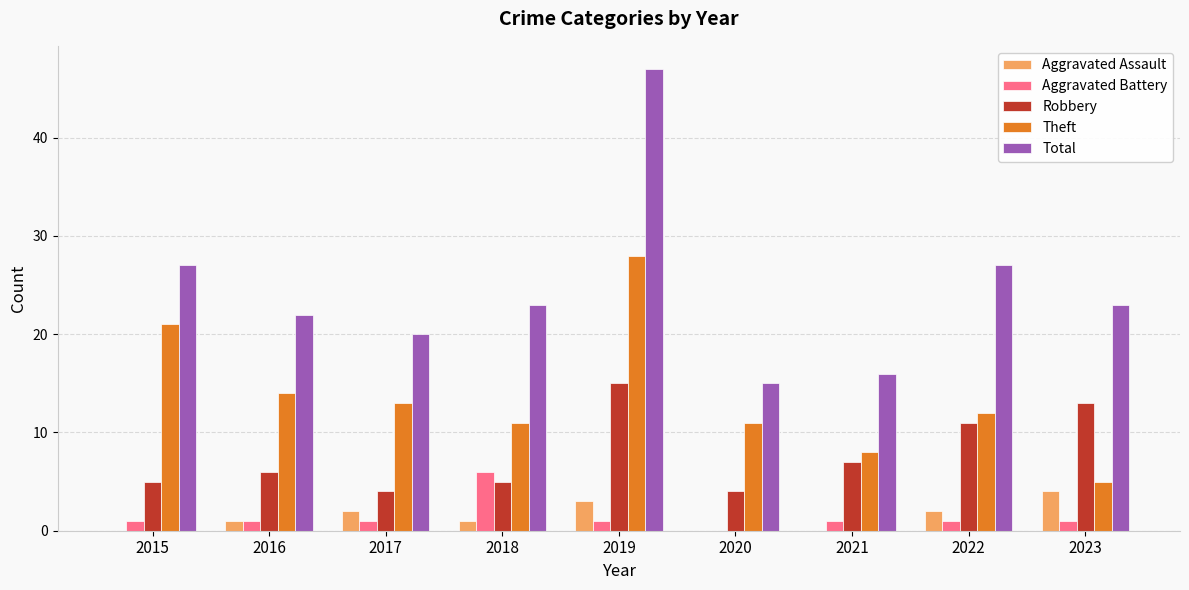

Which series changed the most between 2015 and 2020?

Total